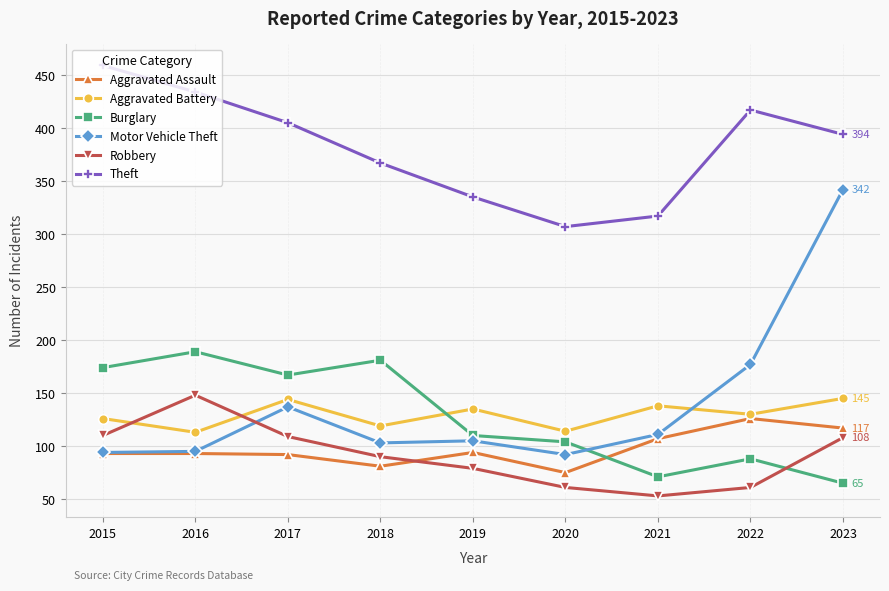

What is the average value of the Robbery series?

91